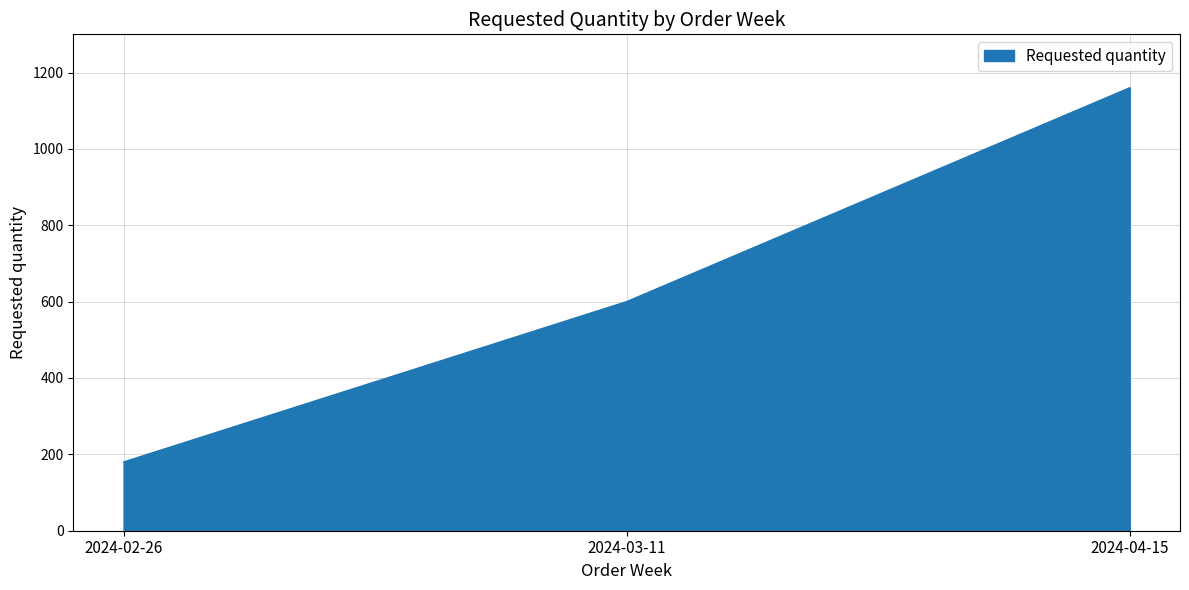

What is the difference between the values at 2024-02-26 and 2024-03-11?

420